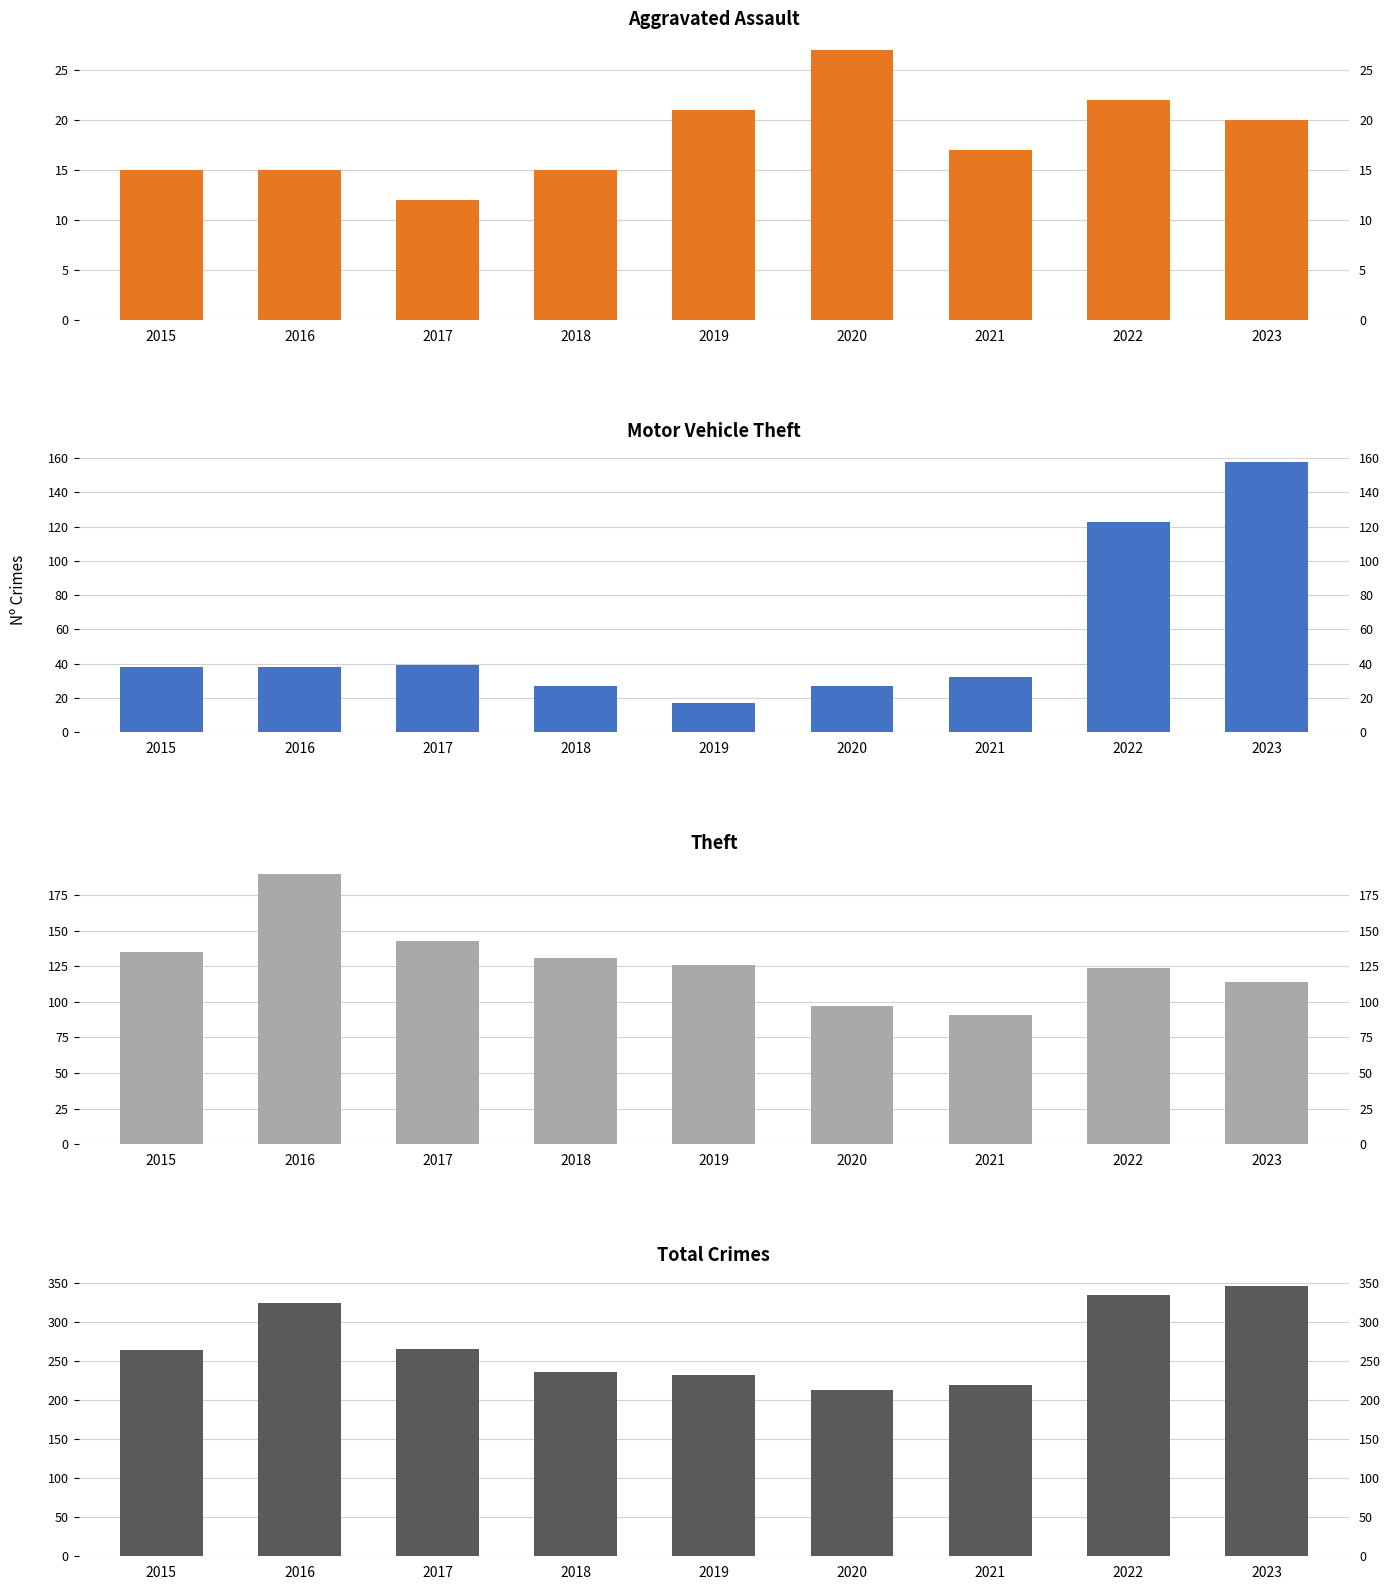

Reading left to right, what are all the values shown in this chart?

Aggravated Assault: 2015=15	2016=15	2017=12	2018=15	2019=21	2020=27	2021=17	2022=22	2023=20
Motor Vehicle Theft: 2015=38	2016=38	2017=39	2018=27	2019=17	2020=27	2021=32	2022=123	2023=158
Theft: 2015=135	2016=190	2017=143	2018=131	2019=126	2020=97	2021=91	2022=124	2023=114
Total: 2015=265	2016=325	2017=266	2018=236	2019=232	2020=213	2021=220	2022=335	2023=347